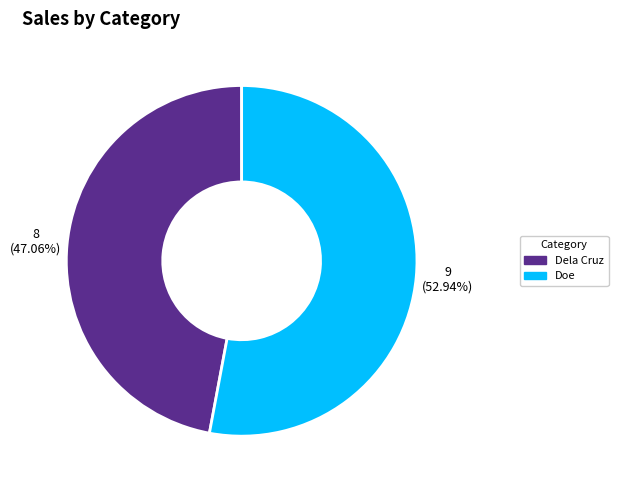

What is the ratio of the value at Doe to the value at Dela Cruz?

1.1